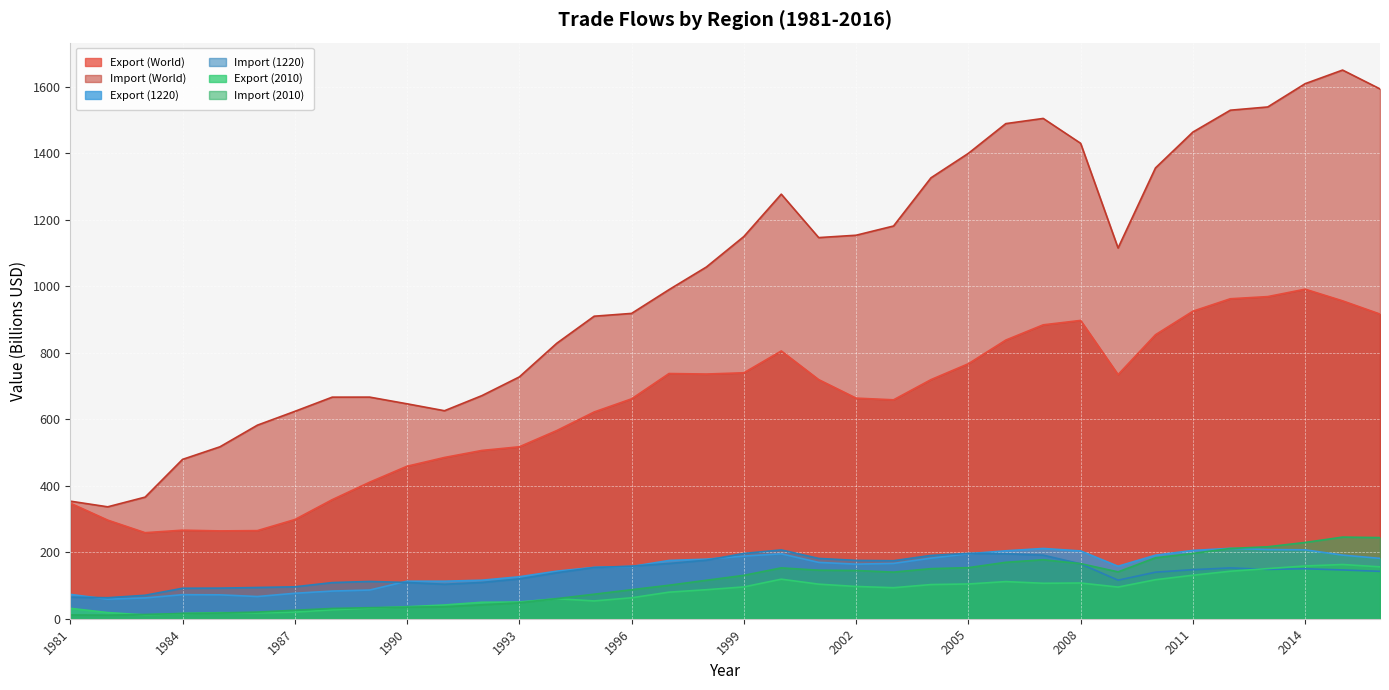

Is the value of Export (1220) at 2002 greater than the value of Import (1220) at 2006?

No